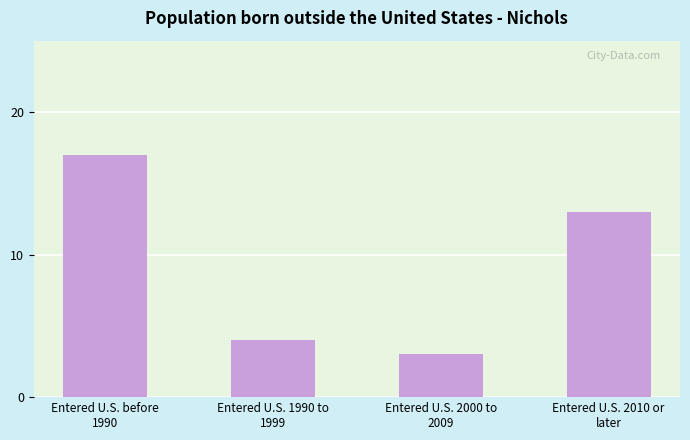

List the labels in order of value, smallest first.

Entered U.S. 2000 to
2009, Entered U.S. 1990 to
1999, Entered U.S. 2010 or
later, Entered U.S. before
1990